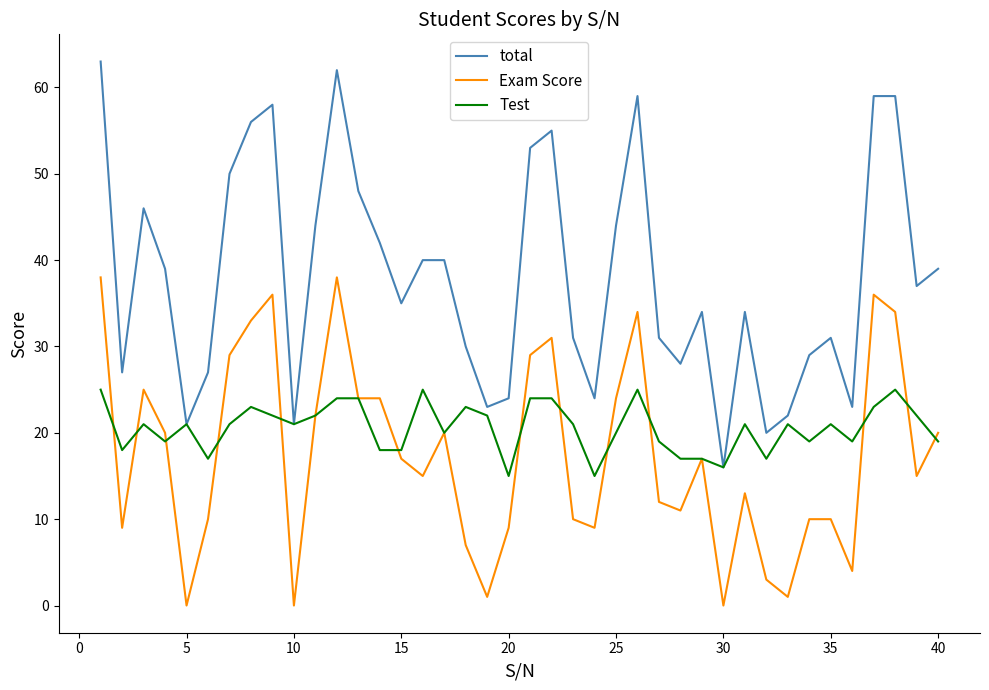

Which series has the largest total across all categories?

total